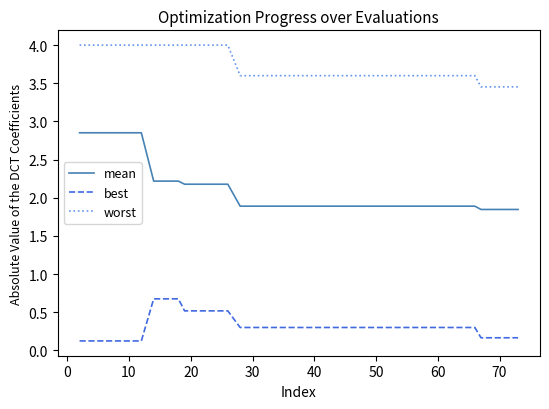

True or false: best and worst intersect in this chart.

False